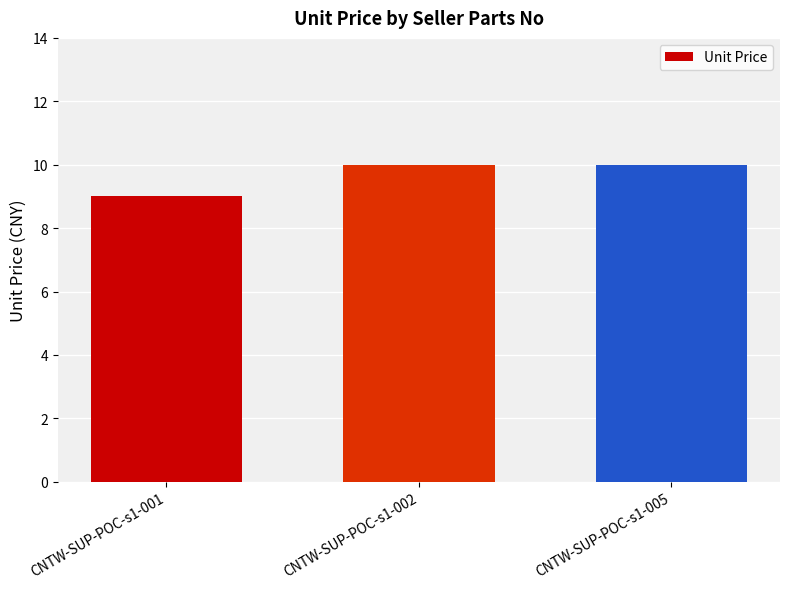

What is the sum of the values at CNTW-SUP-POC-s1-002 and CNTW-SUP-POC-s1-001?

19.0